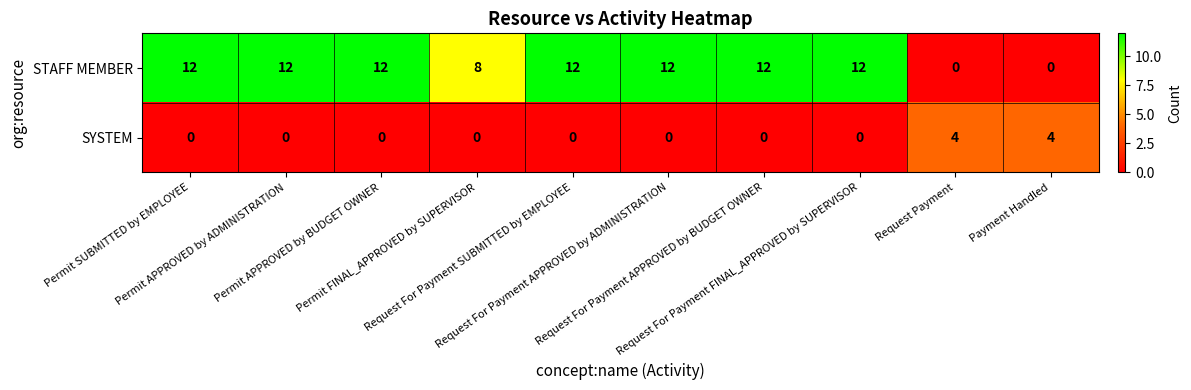

Which series has the largest total across all categories?

STAFF MEMBER